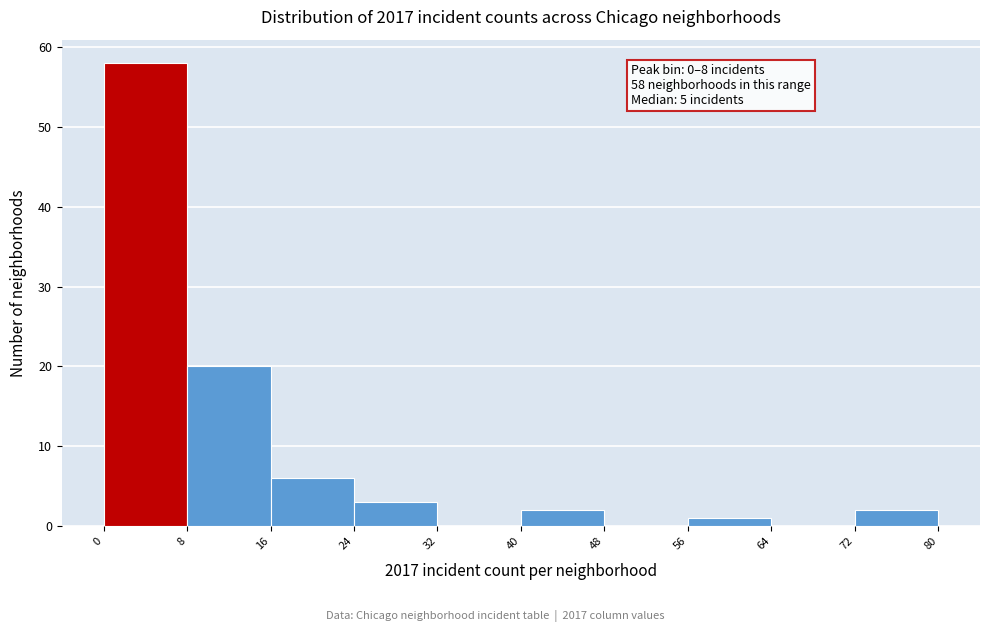

Over which range of the x-axis is the bar tallest?

0 to 8